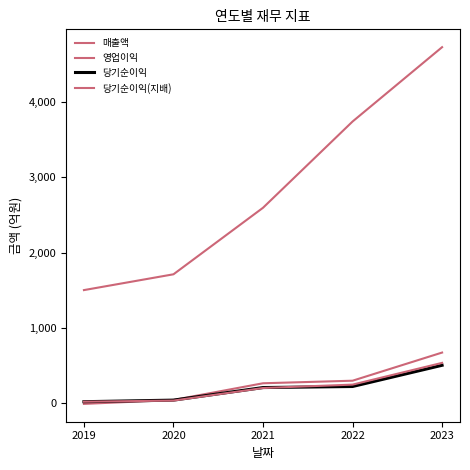

True or false: 매출액 and 영업이익 intersect in this chart.

False